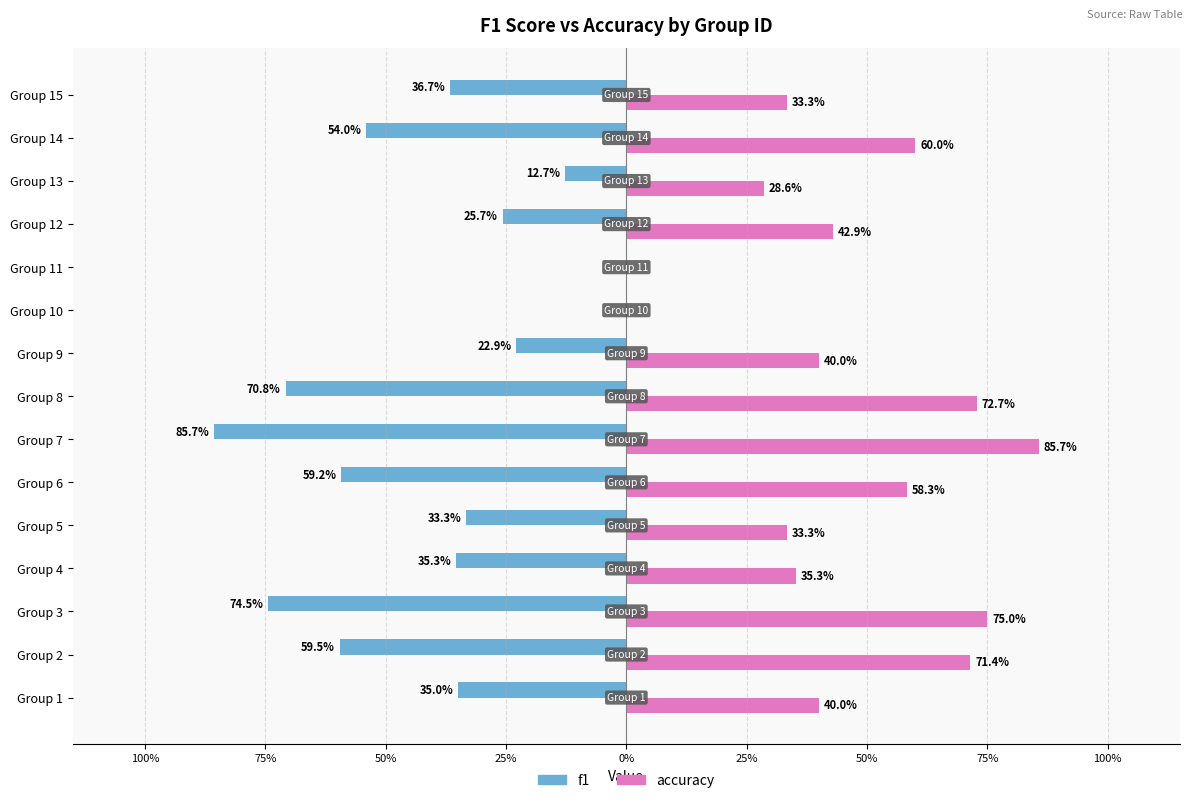

What is the value of the f1 bar at the 4th from the left?

-0.4